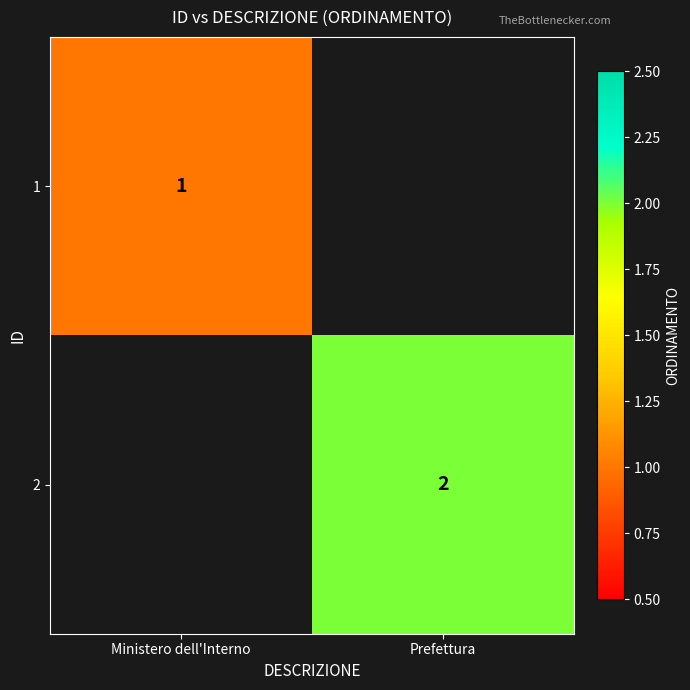

The 2 series shows 2 at Prefettura. True or false?

True